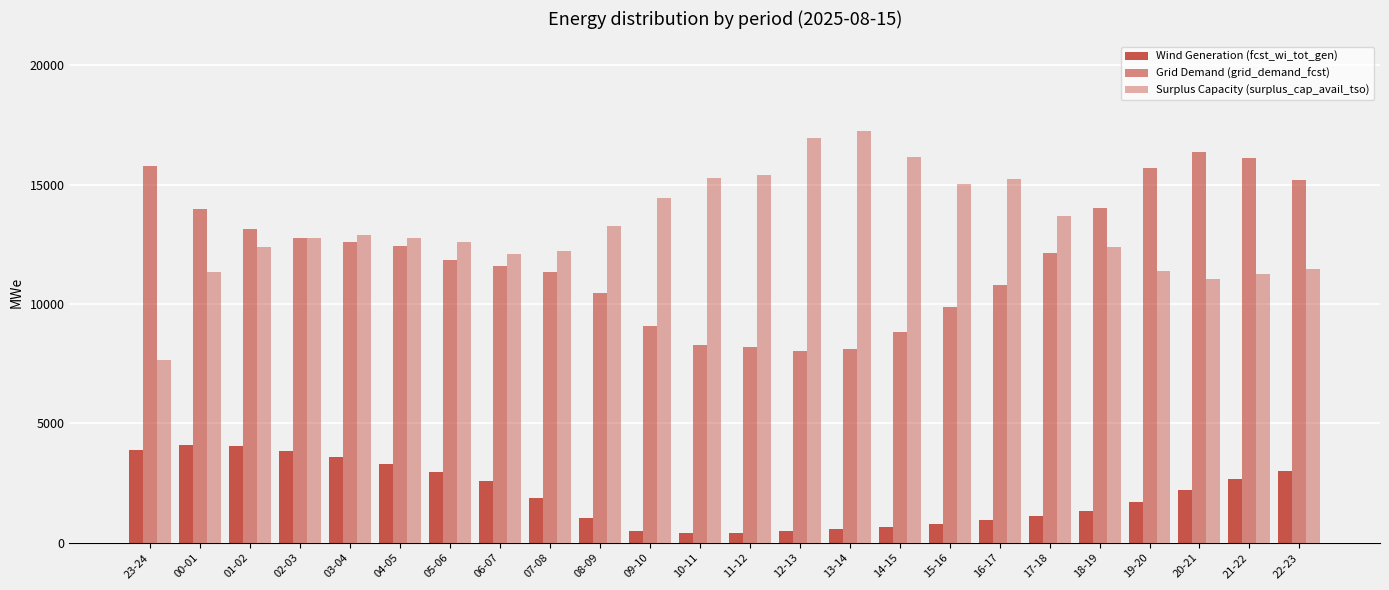

How many bars are there in total?

72